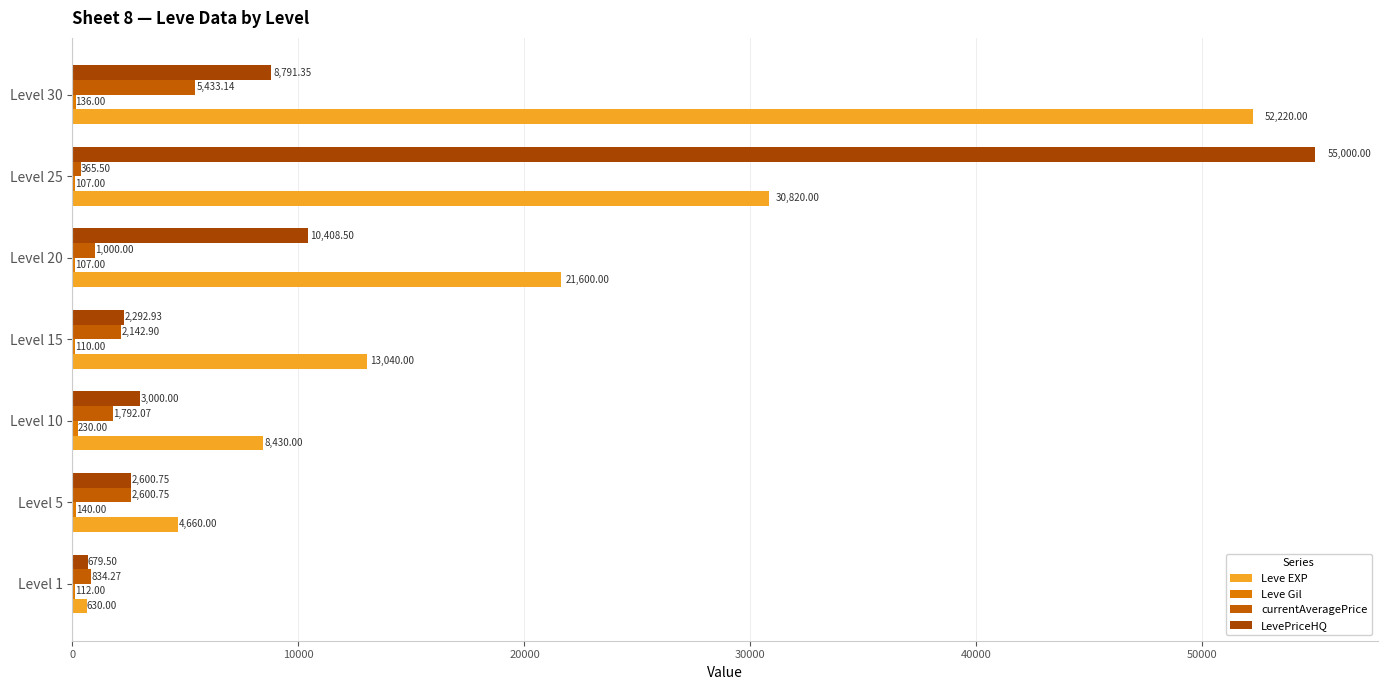

How many categories are shown in the chart?

7